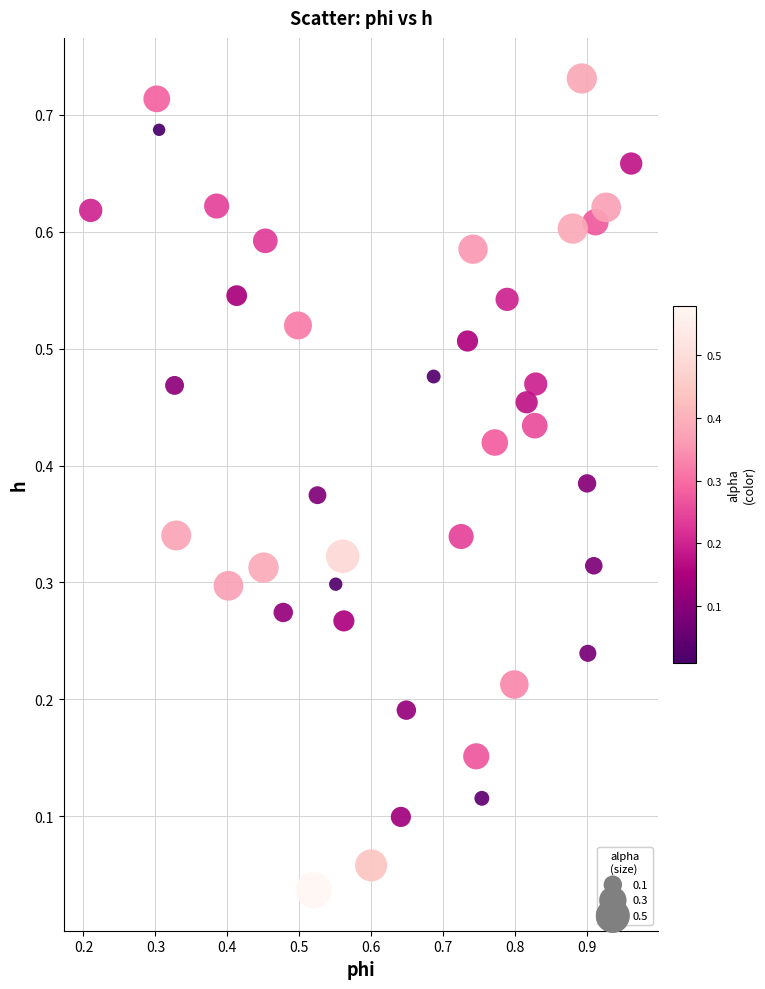

What is the range of X values (max minus min)?

0.8